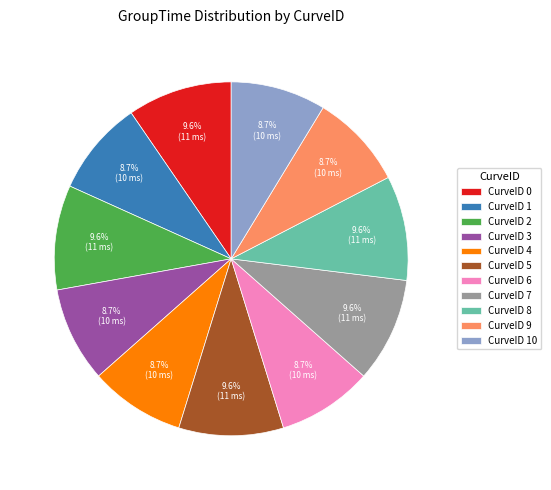

Does any single category account for the majority?

No